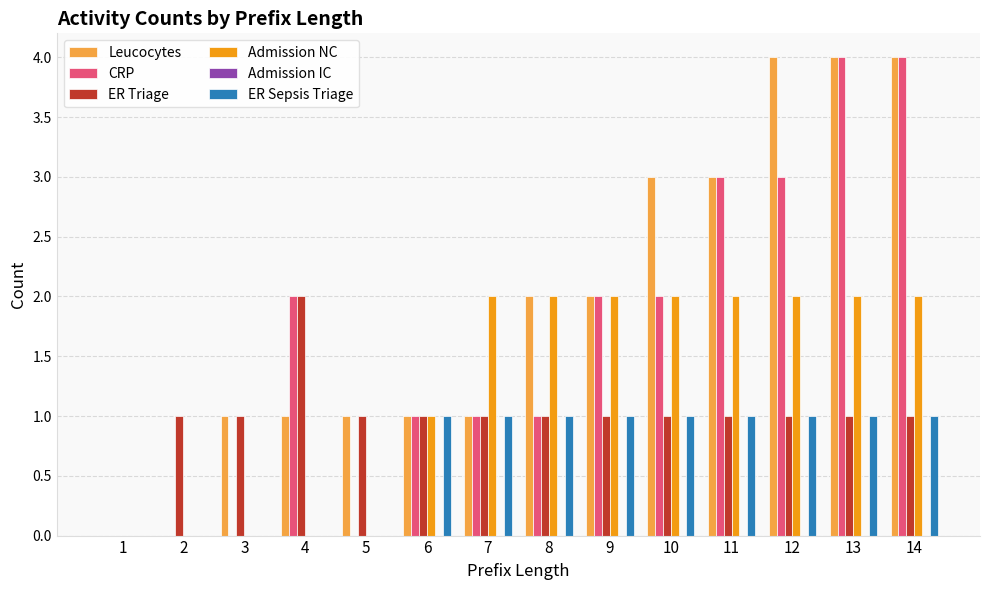

Is the value of CRP at 5 greater than the value of Admission NC at 12?

No